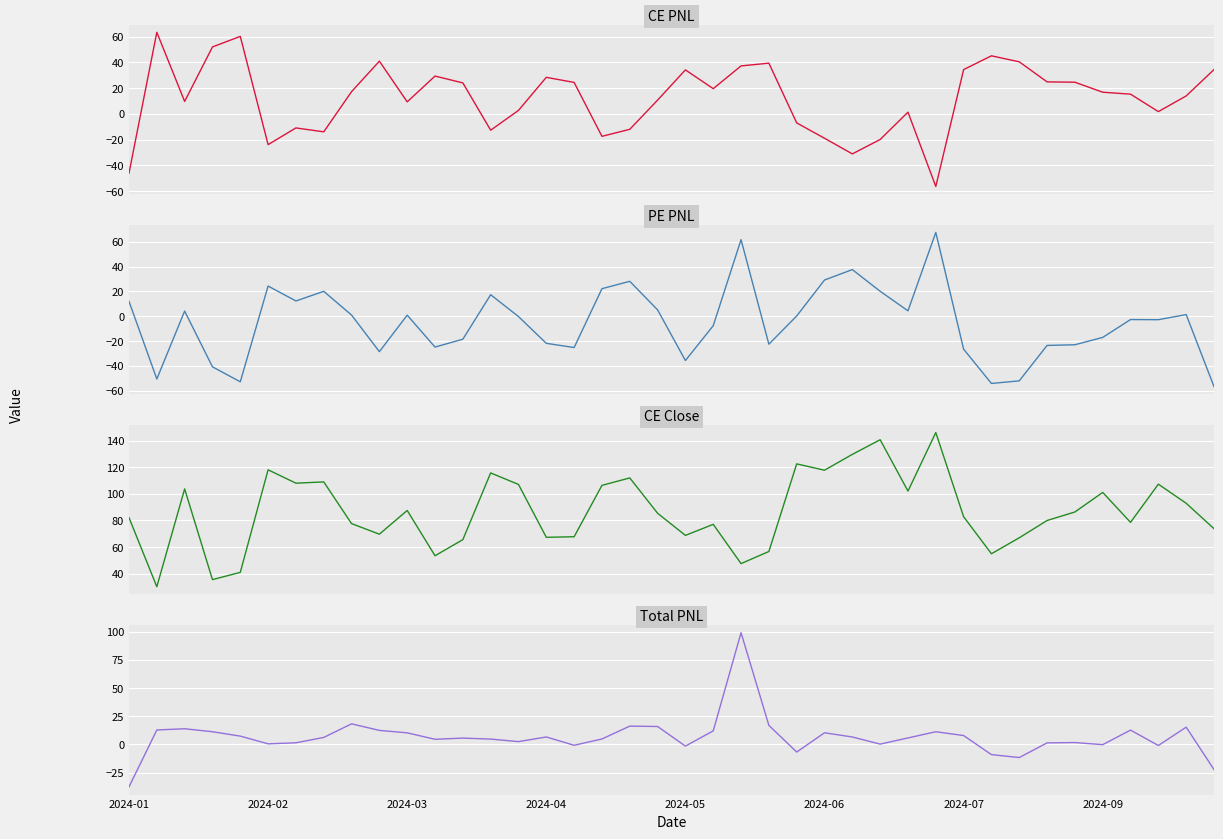

Which series has the widest spread of values?

Total PNL